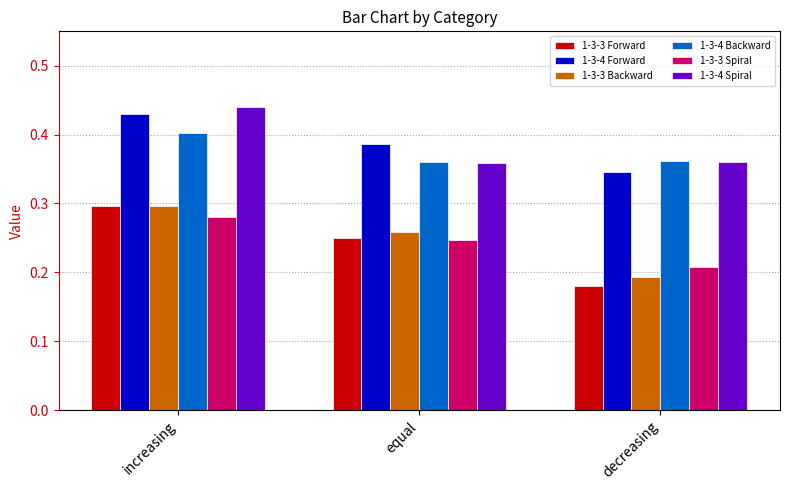

What is the sum of all 1-3-3 Forward values?

0.7